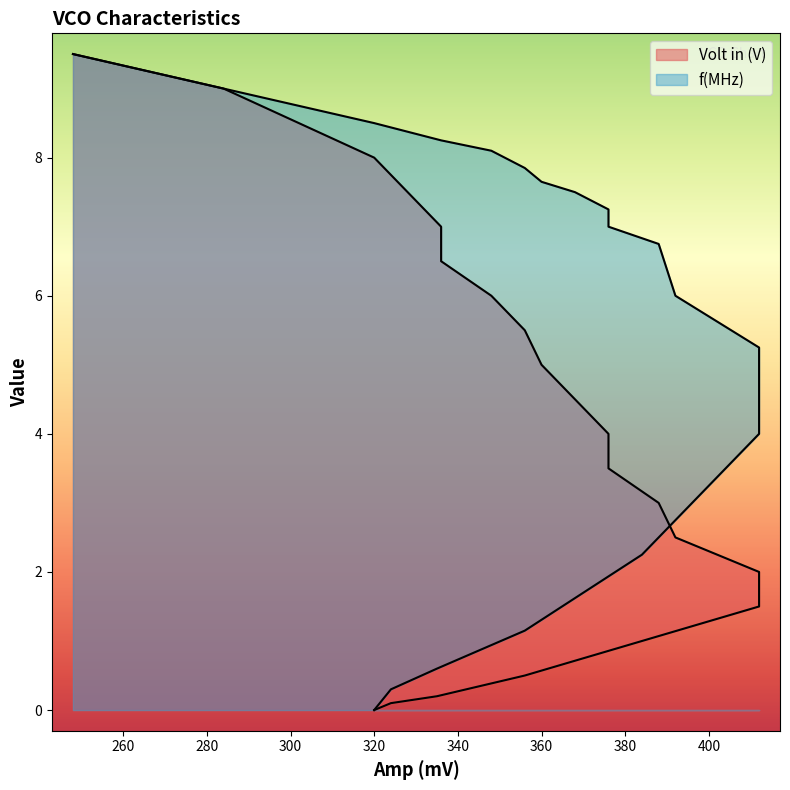

How many lines are shown in the chart?

2